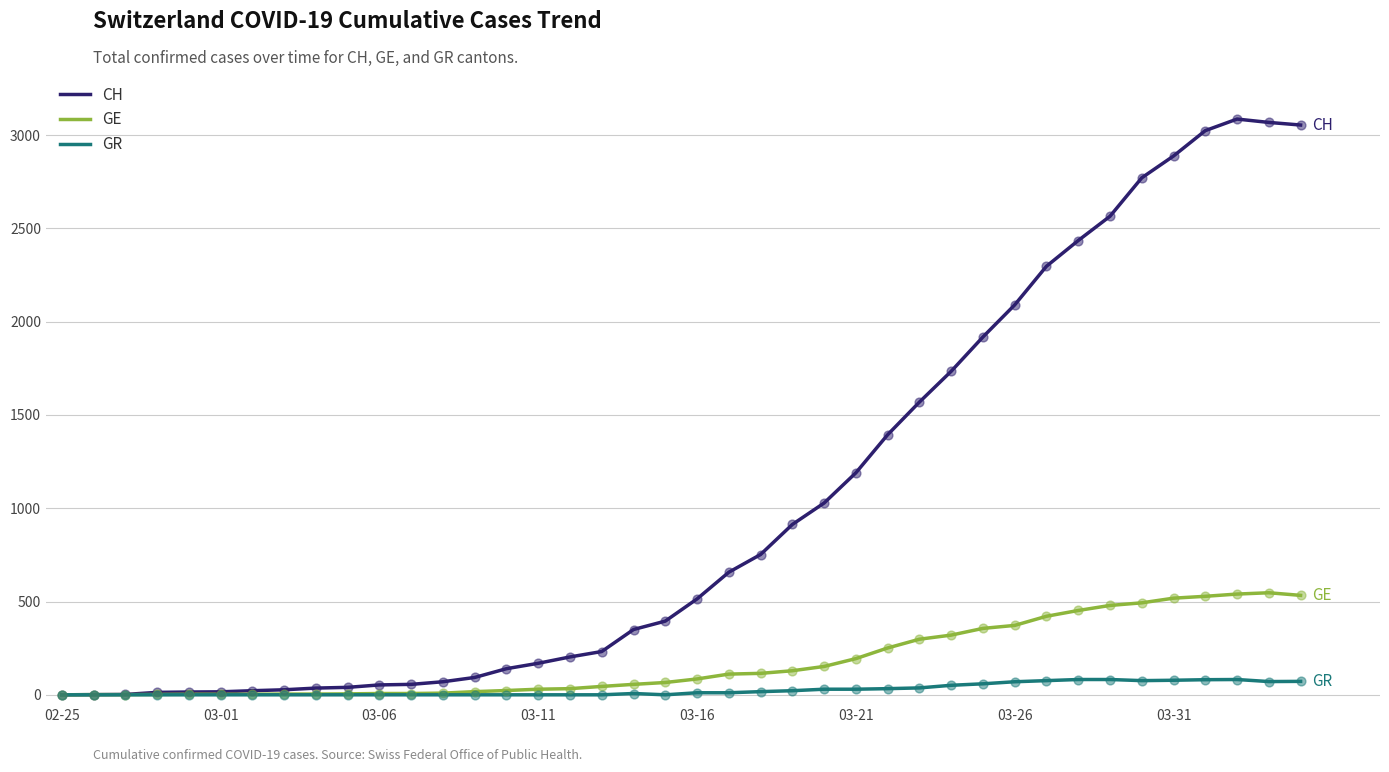

Which series has the largest total across all categories?

CH